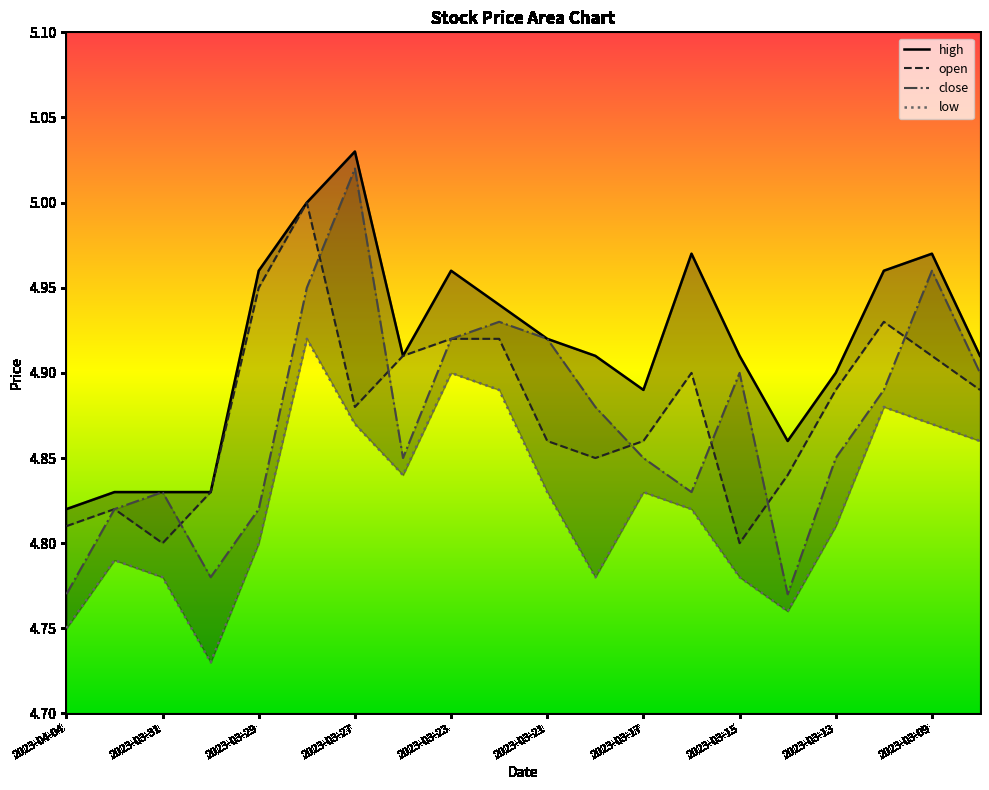

True or false: high and open intersect in this chart.

False